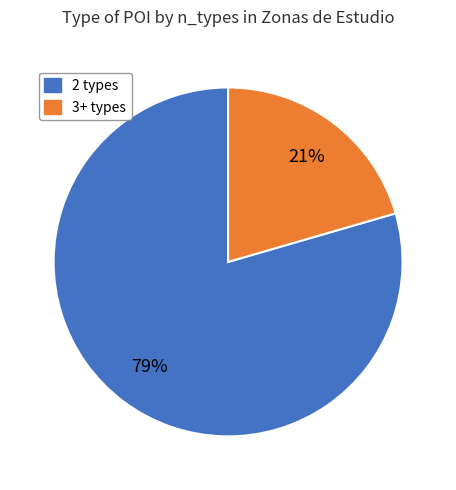

Between 3+ types and 2 types, which is larger?

2 types